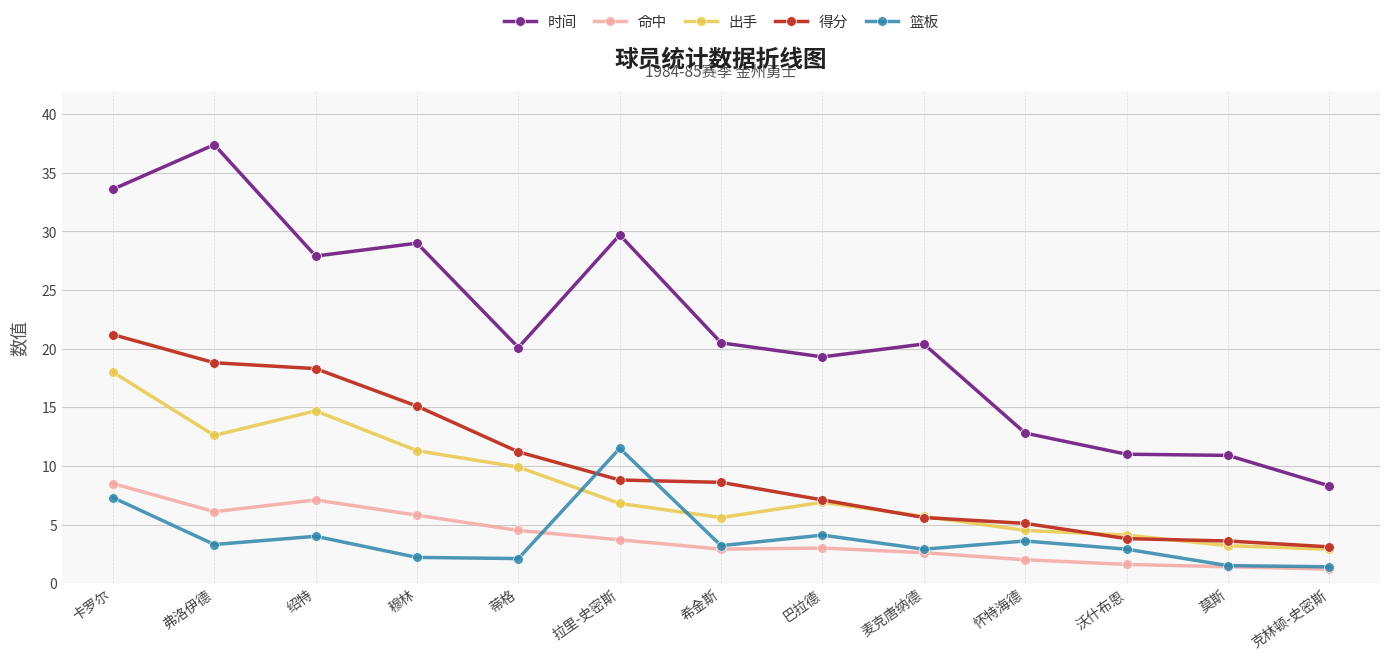

Count the number of data series in this chart.

5